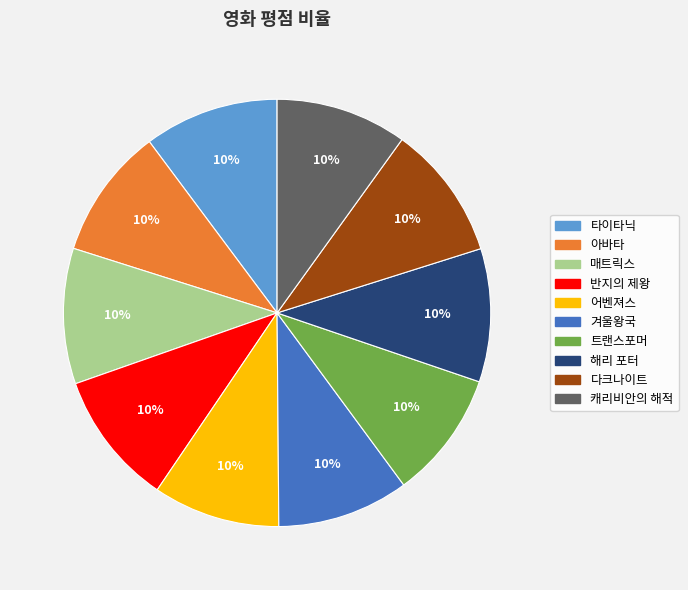

Is it true that 겨울왕국 is 20% of the pie?

False